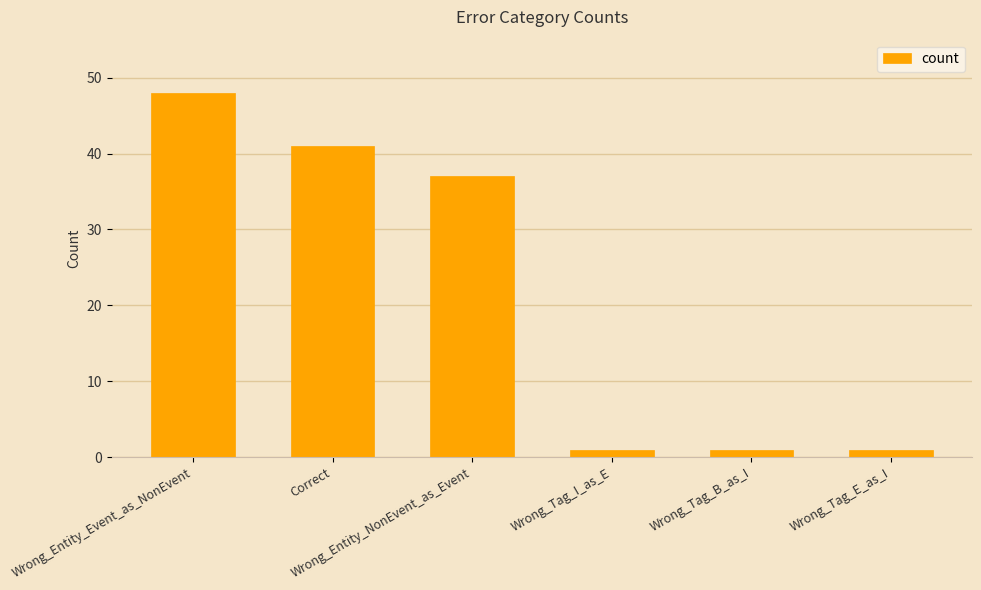

What is the greatest value displayed?

48